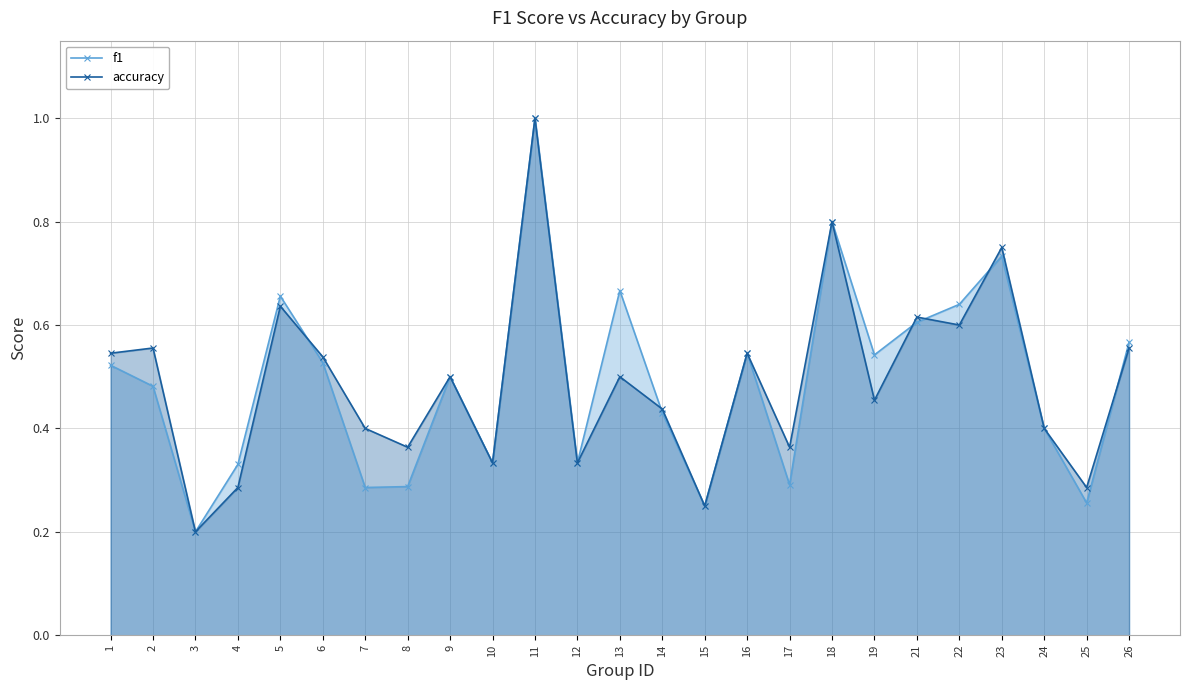

Reading left to right, transcribe all the data shown in this chart.

f1: 1=0.5	2=0.5	3=0.2	4=0.3	5=0.7	6=0.5	7=0.3	8=0.3	9=0.5	10=0.3	11=1.0	12=0.3	13=0.7	14=0.4	15=0.2	16=0.5	17=0.3	18=0.8	19=0.5	21=0.6	22=0.6	23=0.7	24=0.4	25=0.3	26=0.6
accuracy: 1=0.5	2=0.6	3=0.2	4=0.3	5=0.6	6=0.5	7=0.4	8=0.4	9=0.5	10=0.3	11=1.0	12=0.3	13=0.5	14=0.4	15=0.2	16=0.5	17=0.4	18=0.8	19=0.5	21=0.6	22=0.6	23=0.8	24=0.4	25=0.3	26=0.6